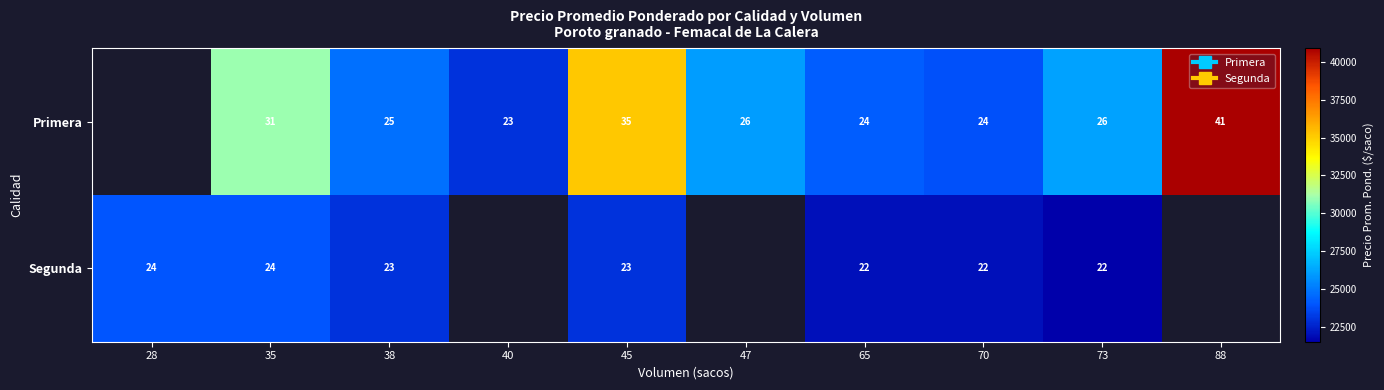

Which label corresponds to the largest value in the chart?

88